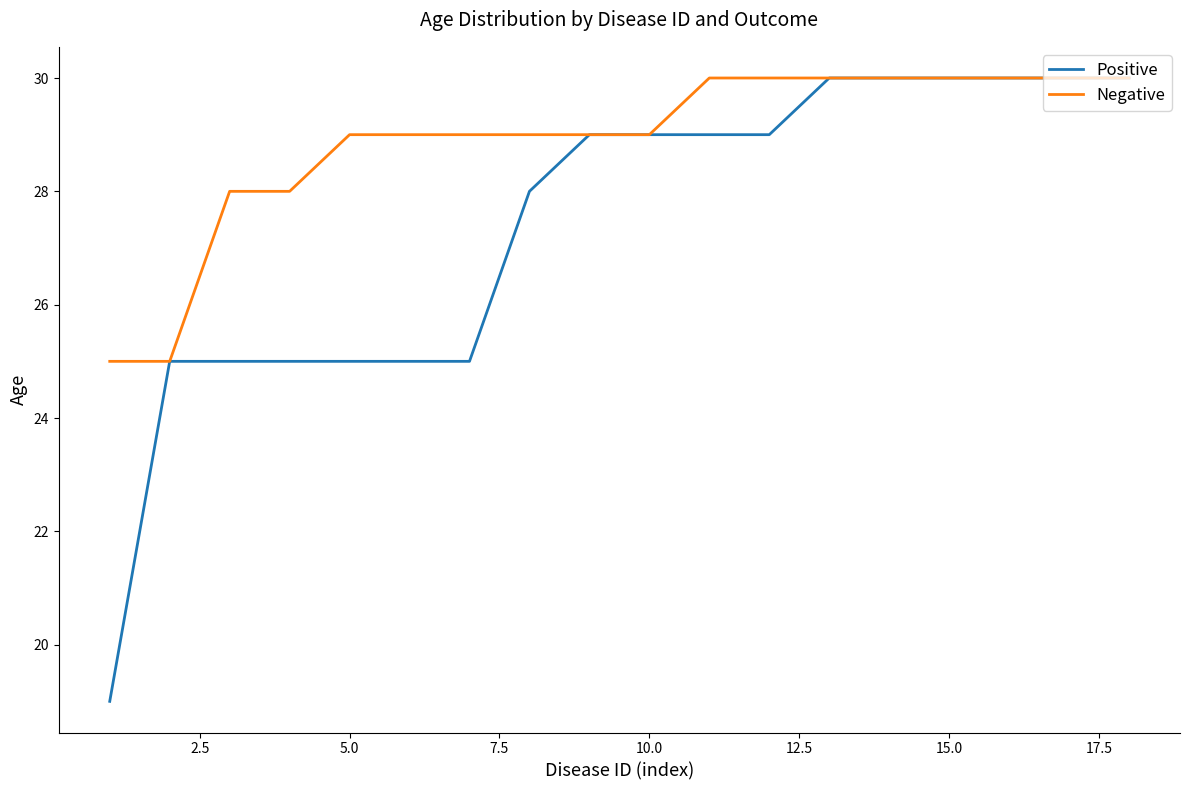

Which series has the largest range (max minus min)?

Positive